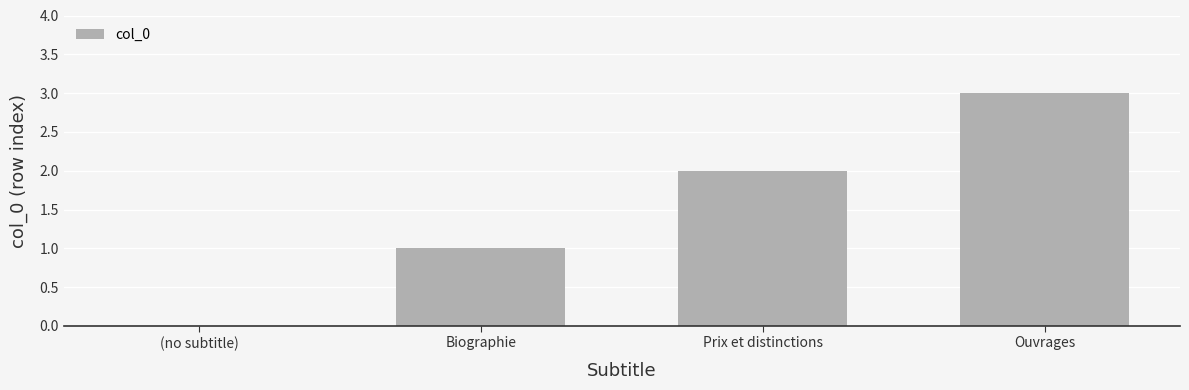

Between (no subtitle) and Ouvrages, which is larger?

Ouvrages